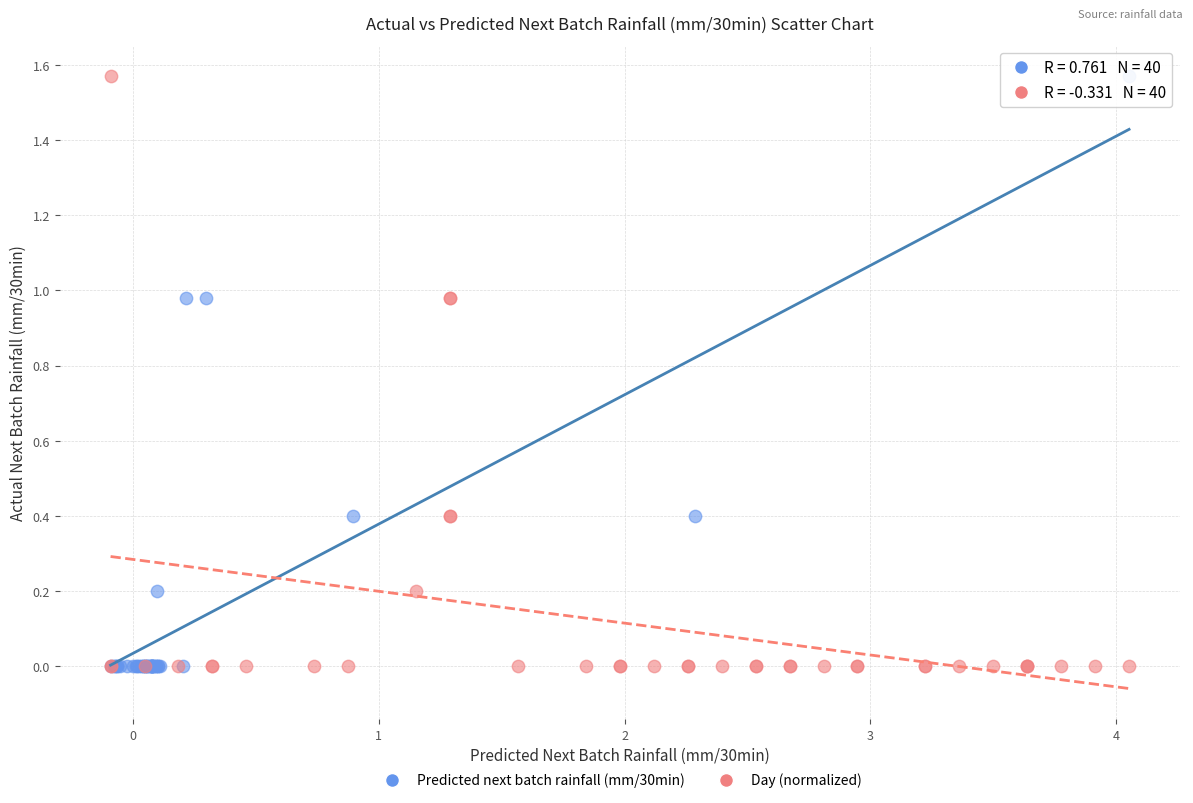

What are all the series names shown in the legend?

Predicted next batch rainfall (mm/30min), Day (normalized)